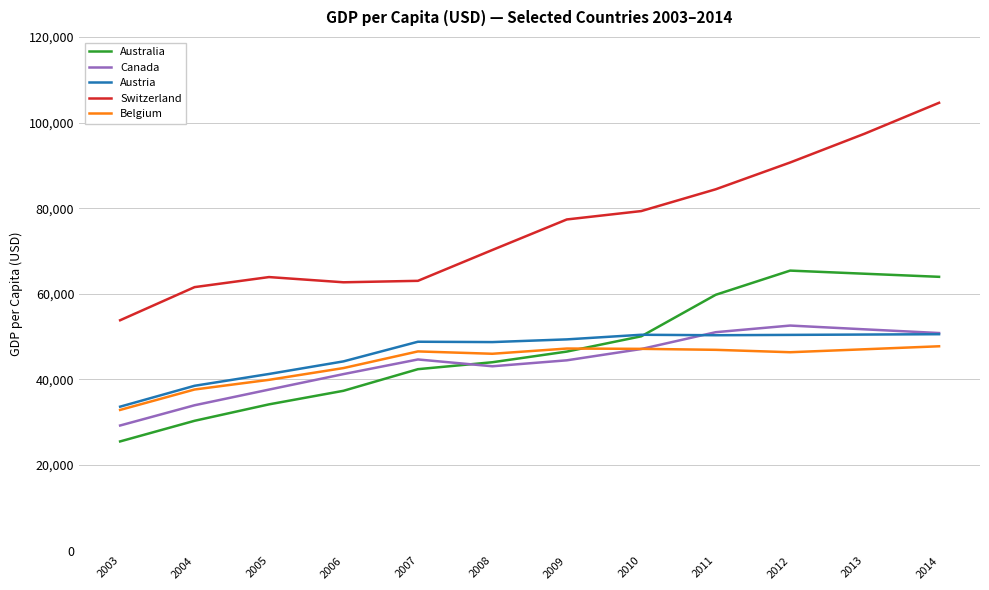

Does the chart display data point markers on the line(s)?

No